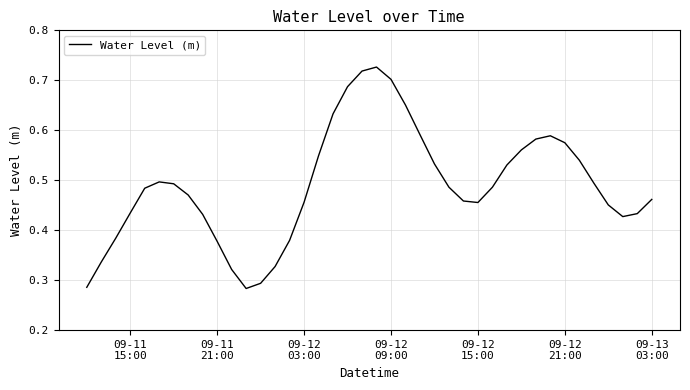

Does the chart display data point markers on the line(s)?

No